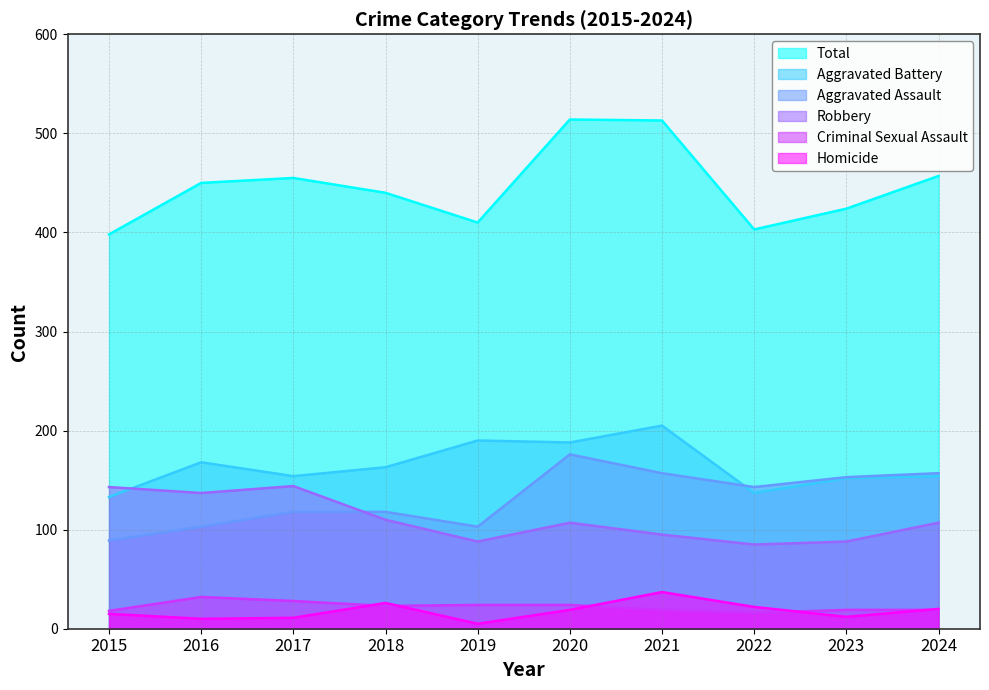

True or false: Robbery has a value of 88 at 2019.

True